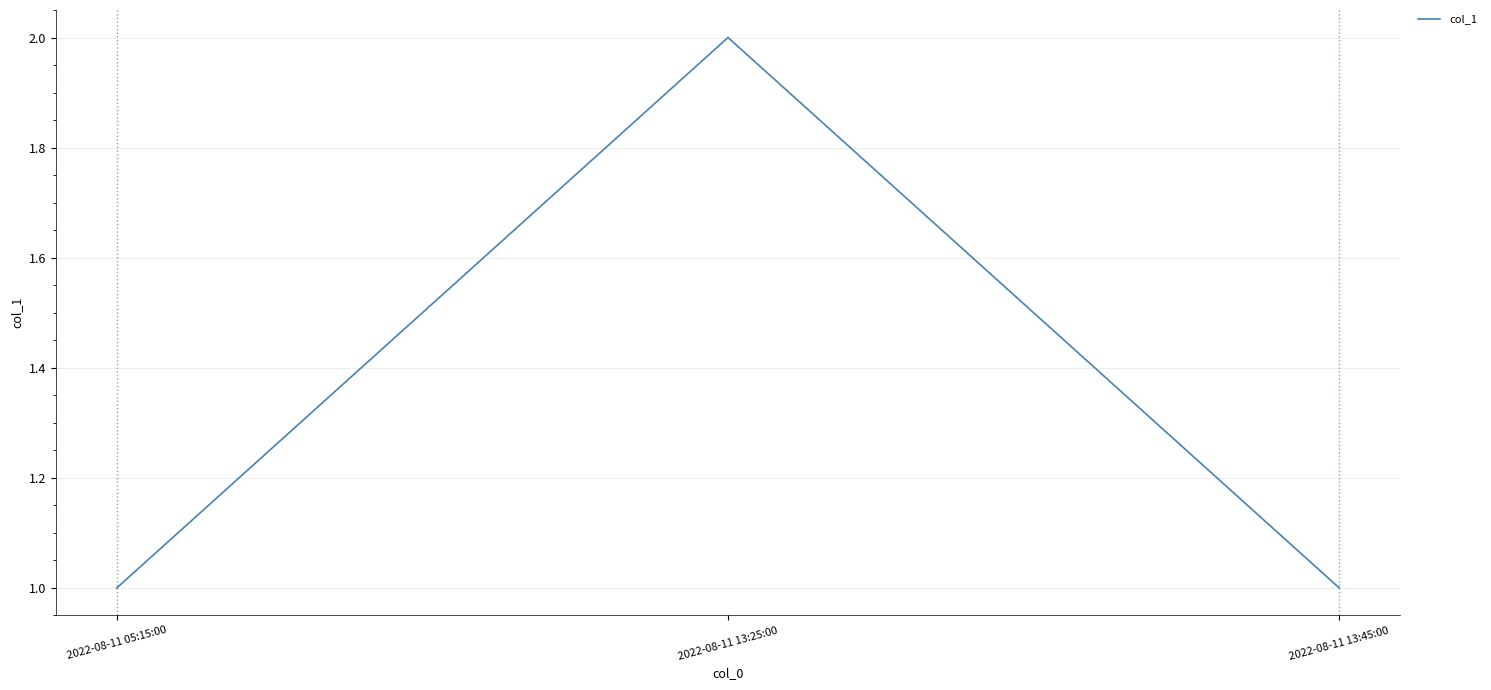

Does the chart have visible grid lines?

Yes